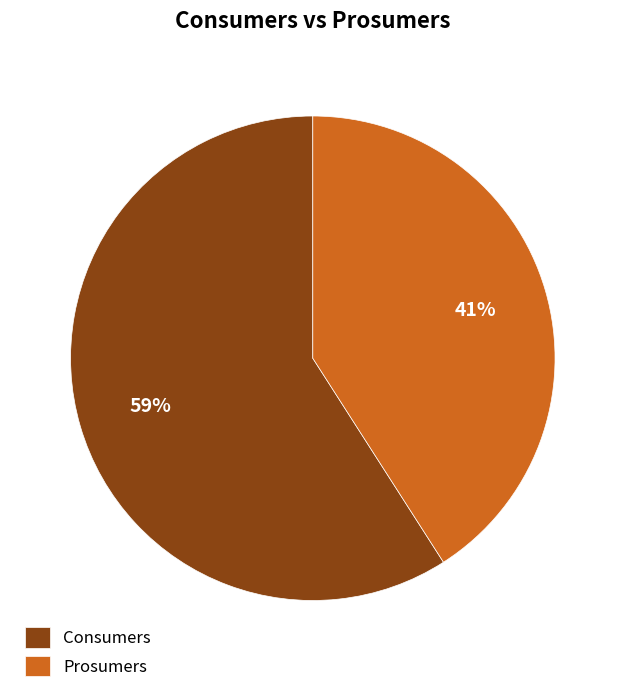

Which slice is the smallest?

Prosumers